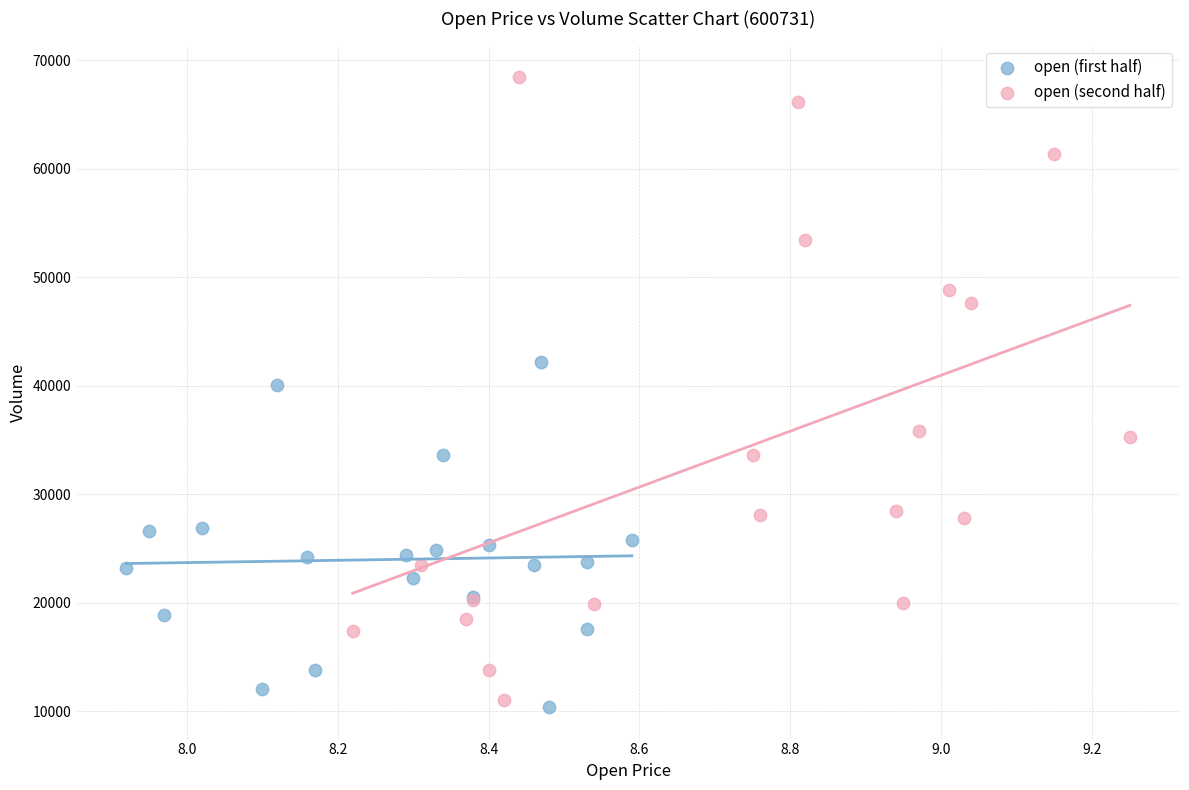

Which series has the largest Y range (max minus min)?

open (second half)